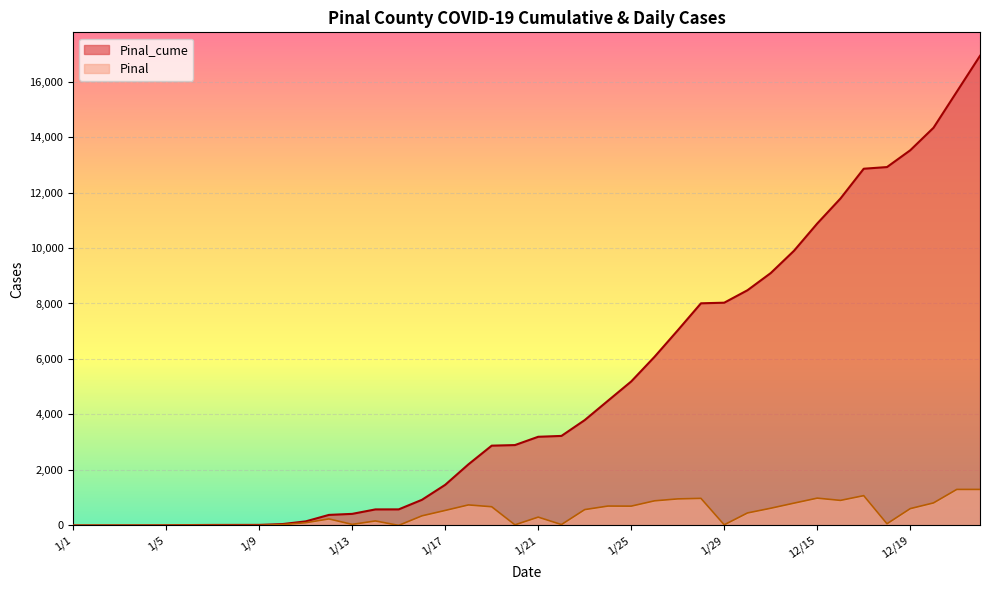

How many values in the Pinal series are below 345?

20